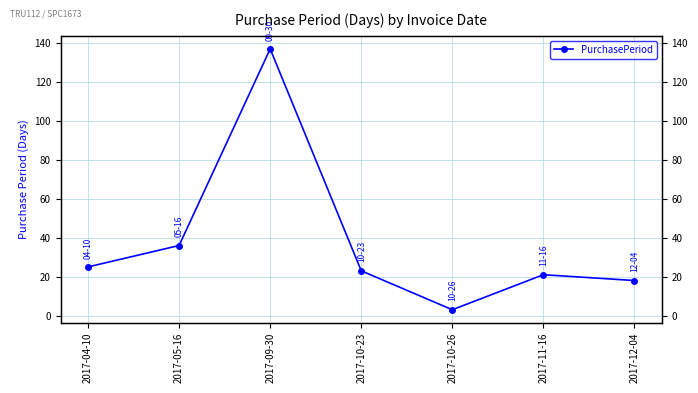

Which has a higher value, 2017-12-04 or 2017-10-23?

2017-10-23